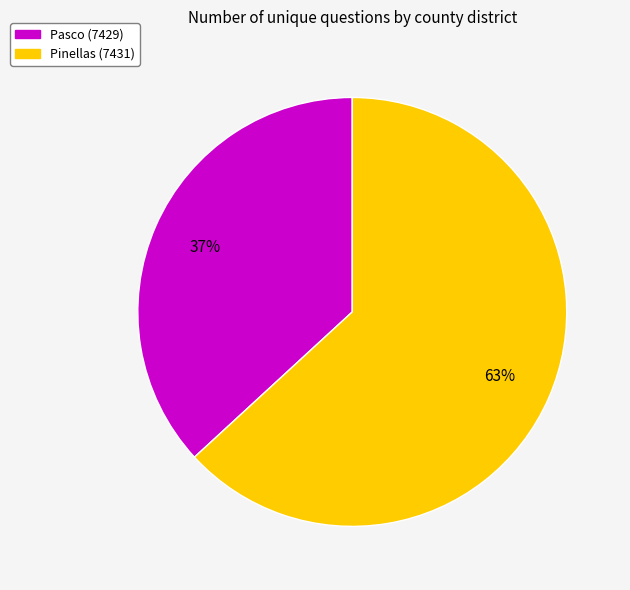

Approximately how many times larger is the value at Pinellas (7431) compared to Pasco (7429)?

1.7